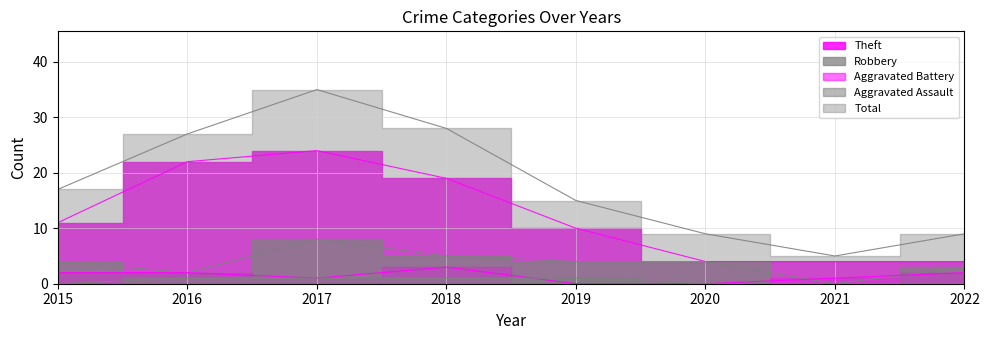

Does the chart display data point markers on the line(s)?

No